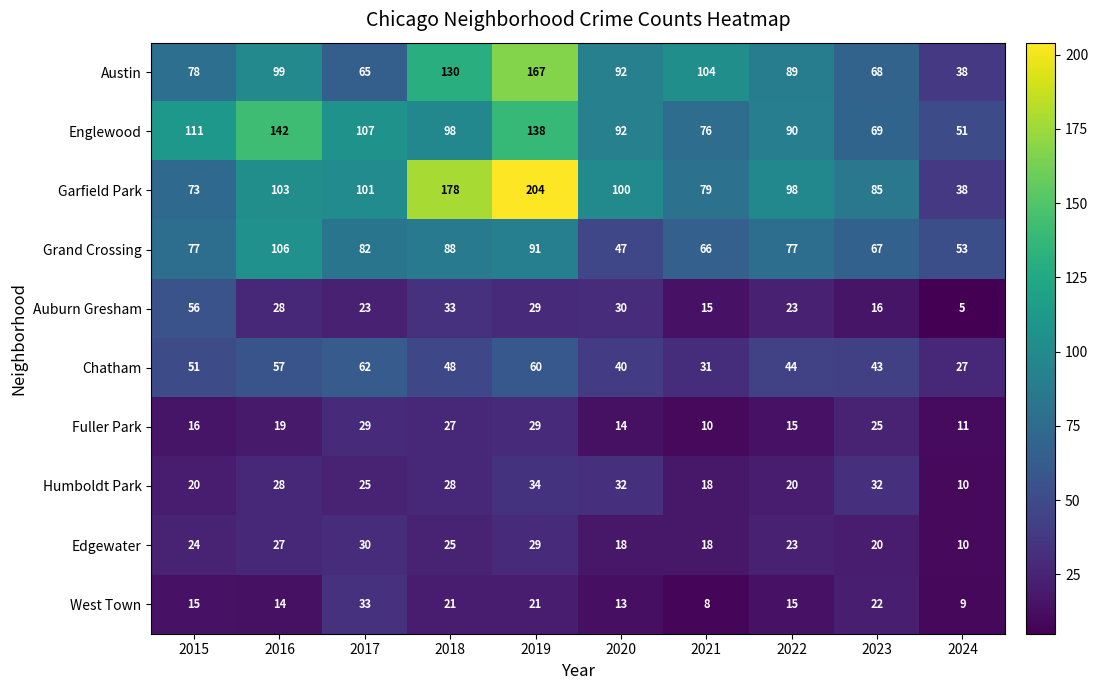

Which series has the largest total across all categories?

Garfield Park